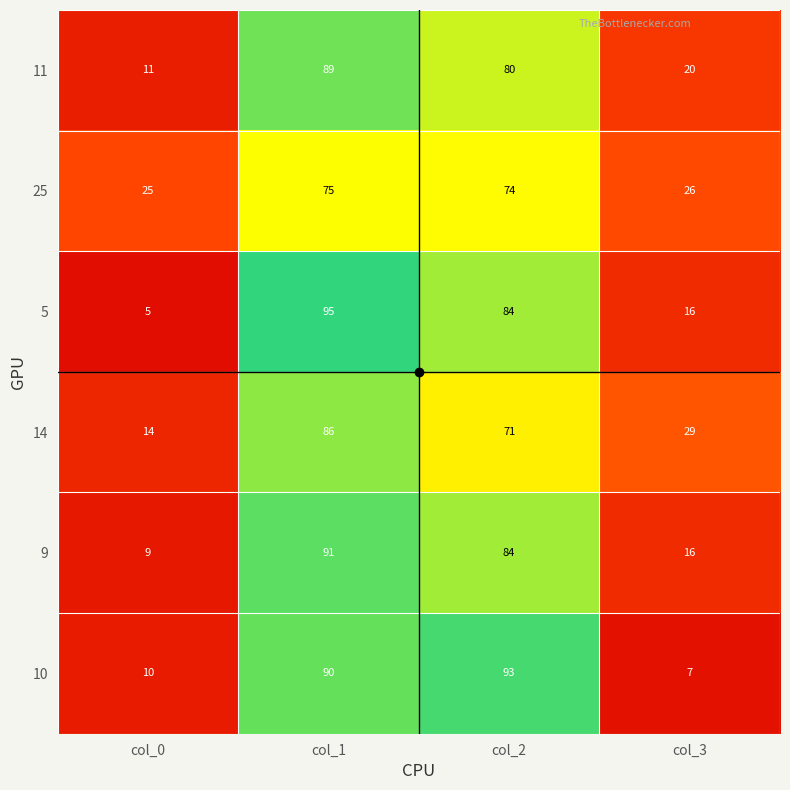

List the series in order of their peak value, lowest first.

25, 14, 11, 9, 10, 5